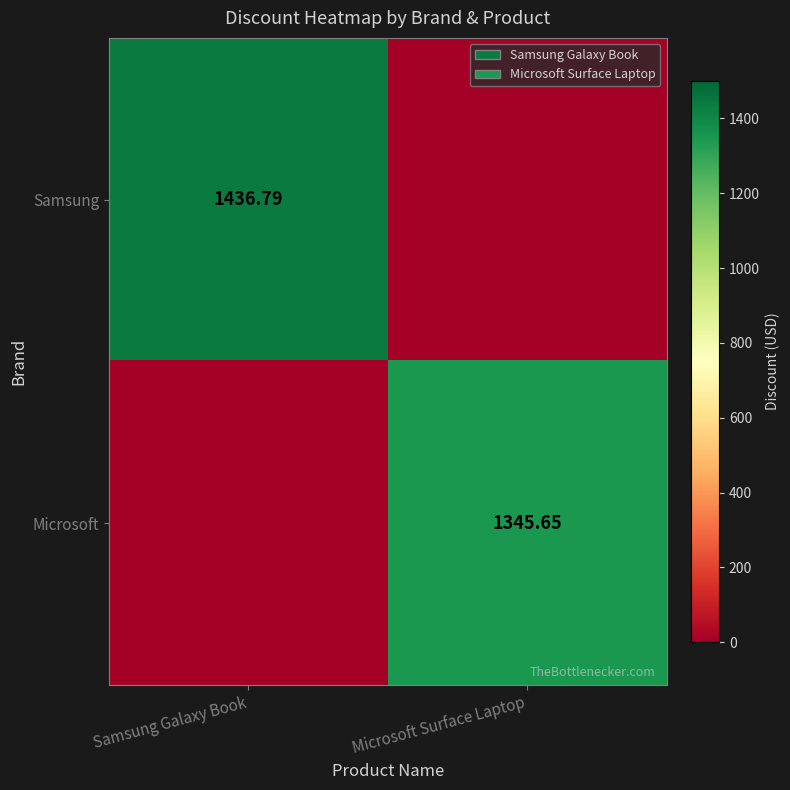

What is the spread (max minus min) of values at Samsung Galaxy Book?

1436.8